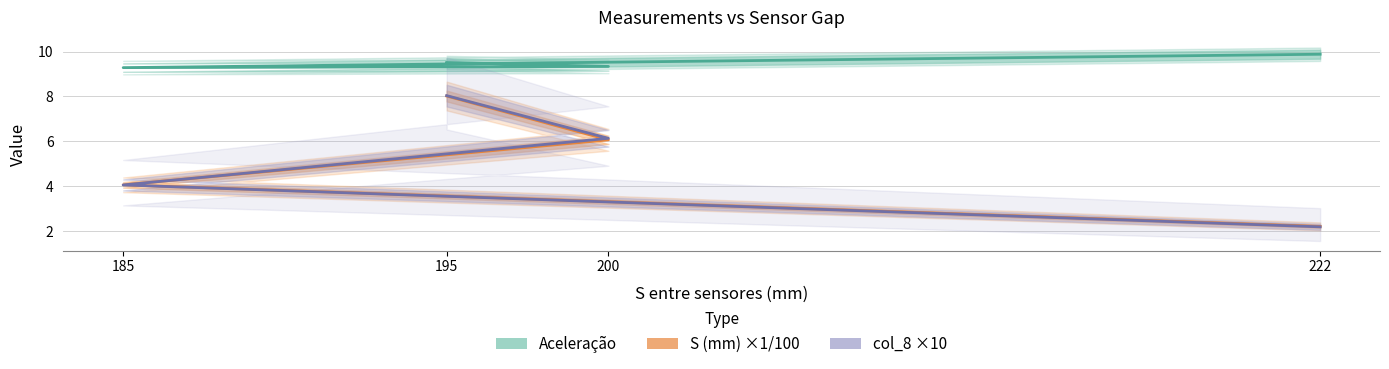

Is the value of col_8 ×10 at 222 greater than the value of Aceleração at 195?

No